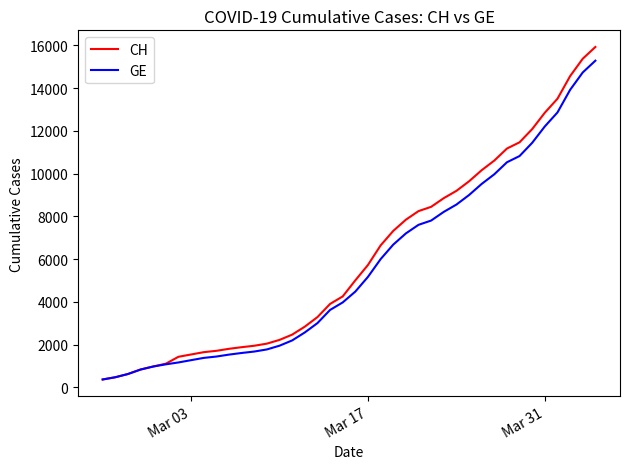

What is the sum of all CH values?

242133